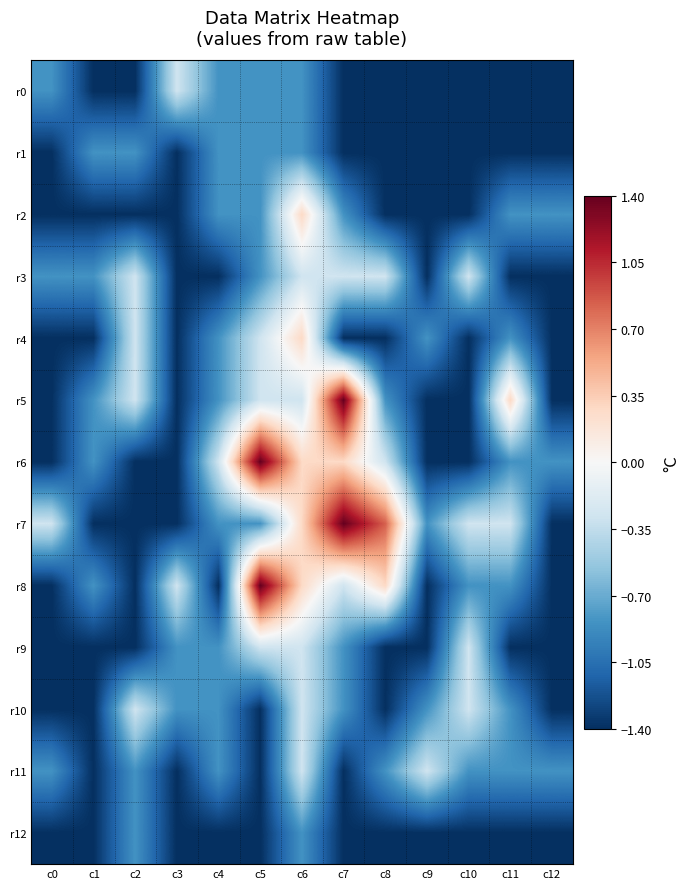

What is the greatest value displayed?

1.4